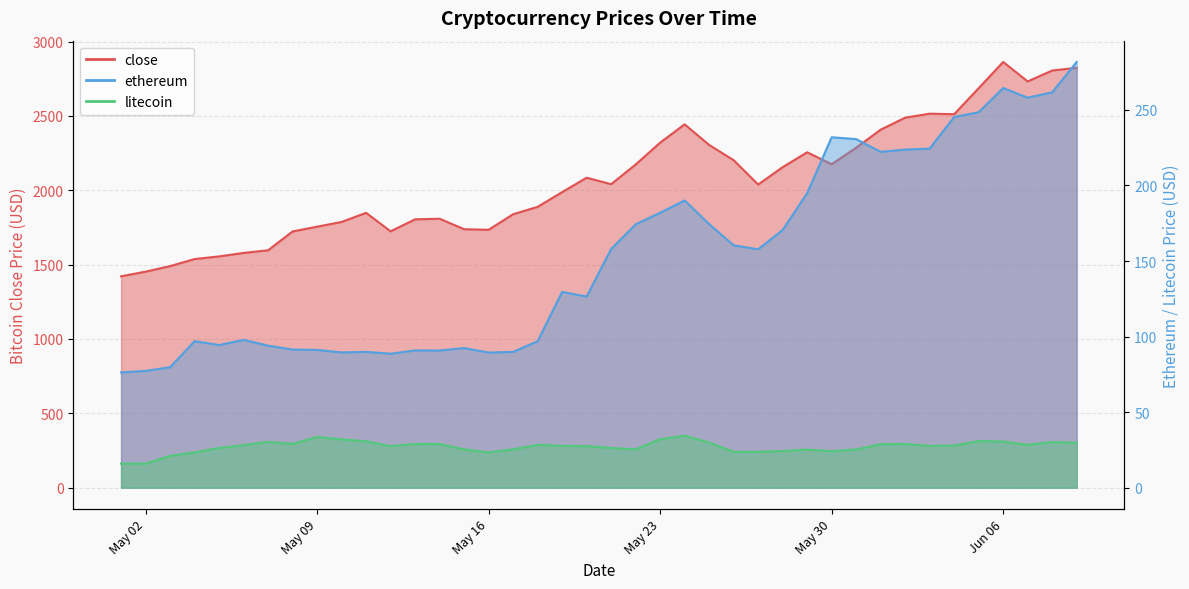

What position from the left is 2017-05-13?

13